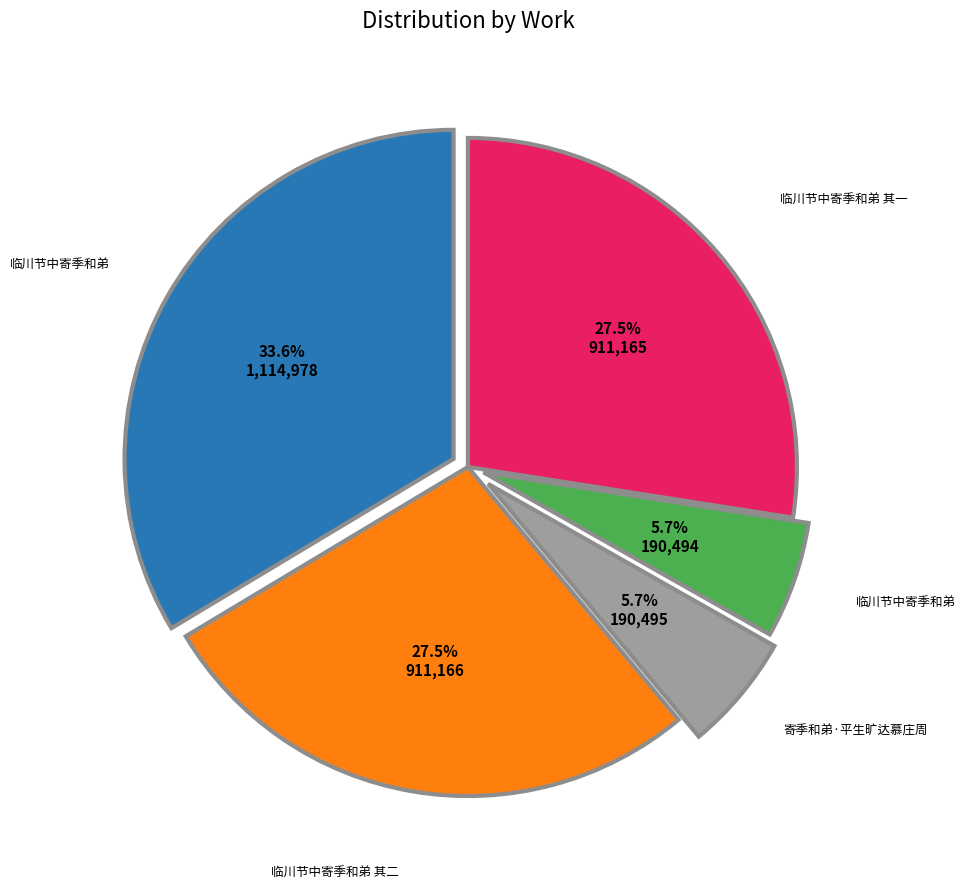

Is there any slice that represents more than half of the pie?

No